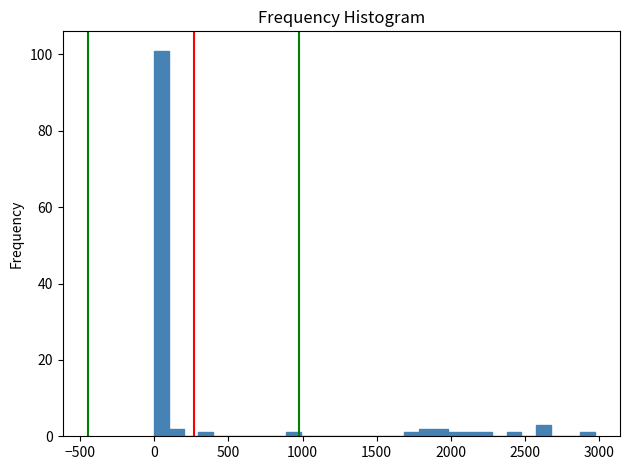

Around what value on the x-axis is the tallest bar? Give the approximate position of its centre, as read against the axis.

50